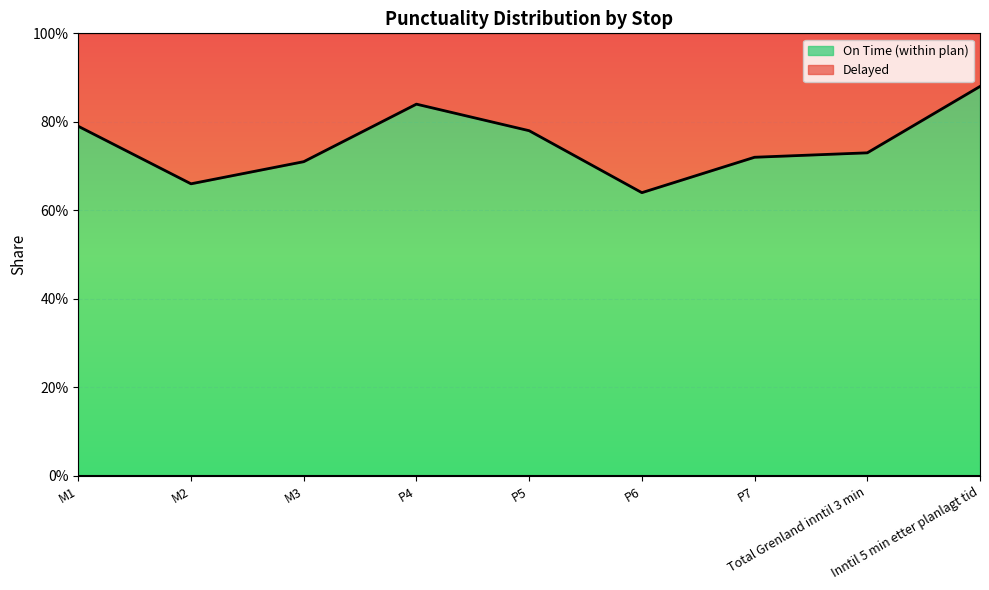

Reading left to right, list all the values displayed in this chart.

0.8	0.7	0.7	0.8	0.8	0.6	0.7	0.7	0.9